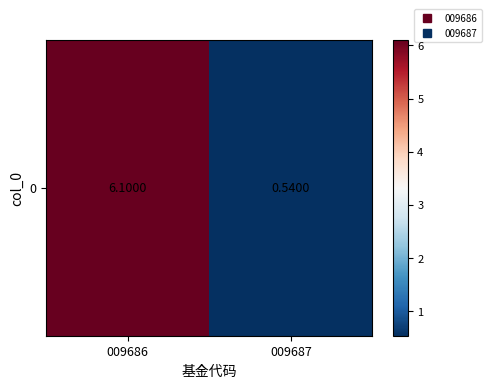

List the labels in order of value, largest first.

009686, 009687